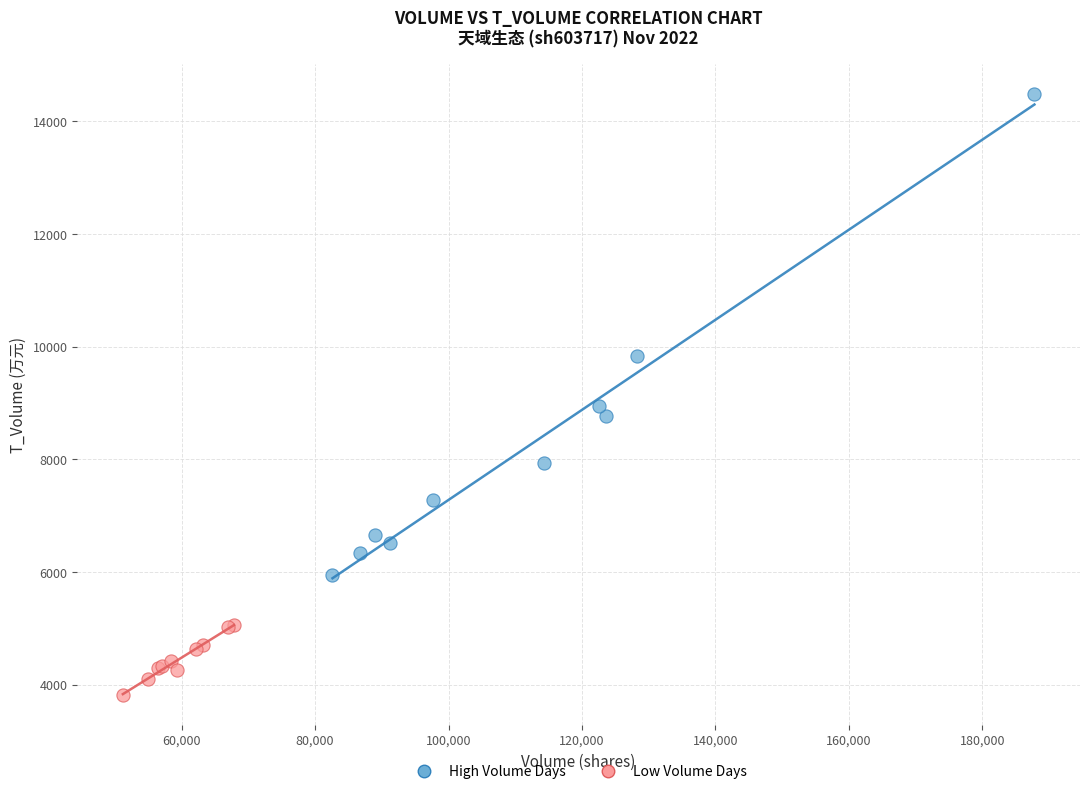

What are all the series names shown in the legend?

High Volume Days, Low Volume Days